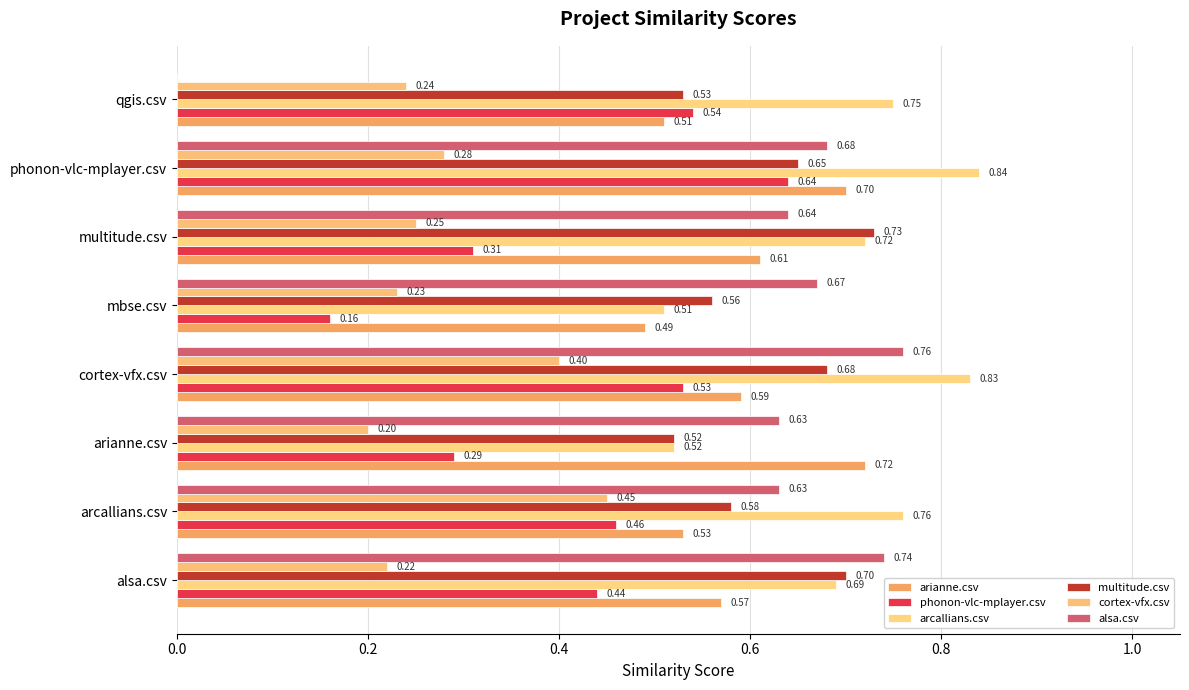

Which series has the largest total across all categories?

arcallians.csv